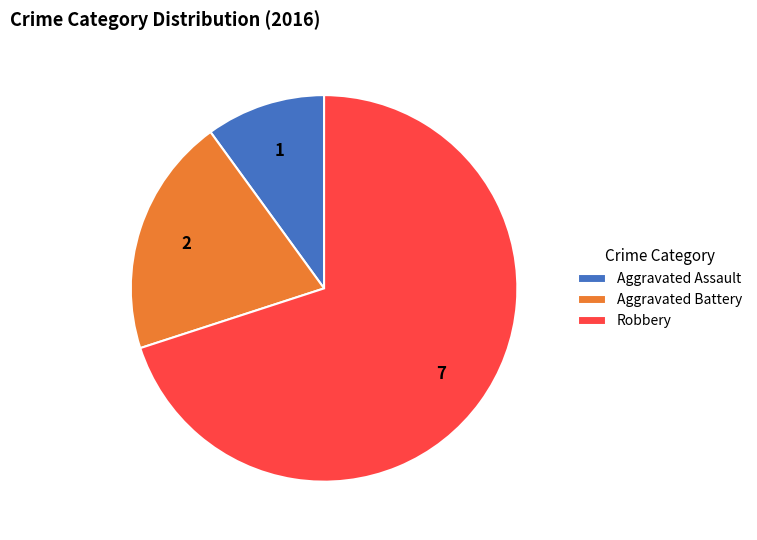

Which category has the biggest portion of the pie?

Robbery